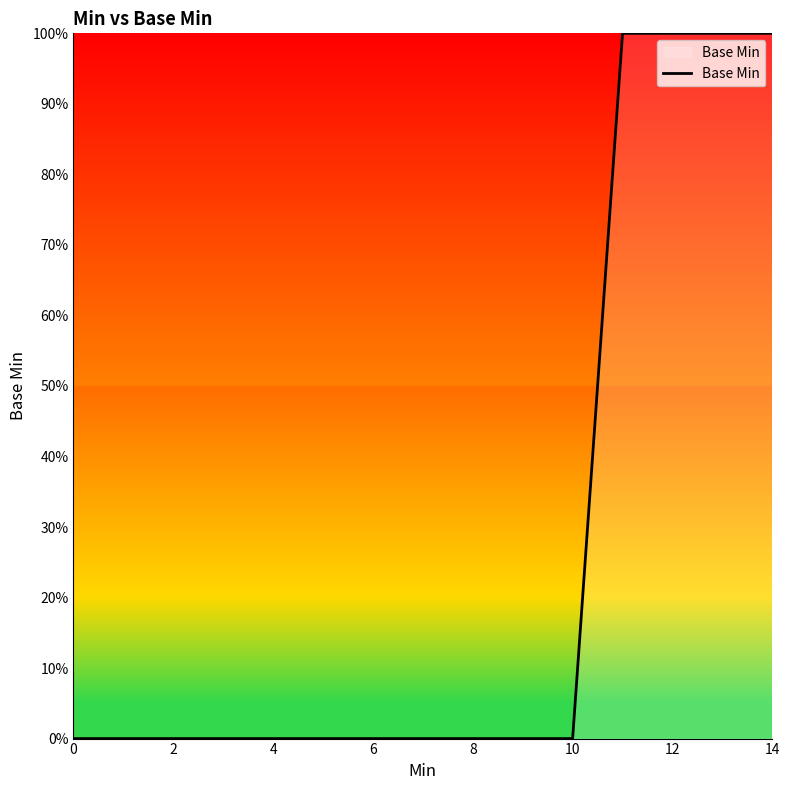

Does the chart display data point markers on the line(s)?

No